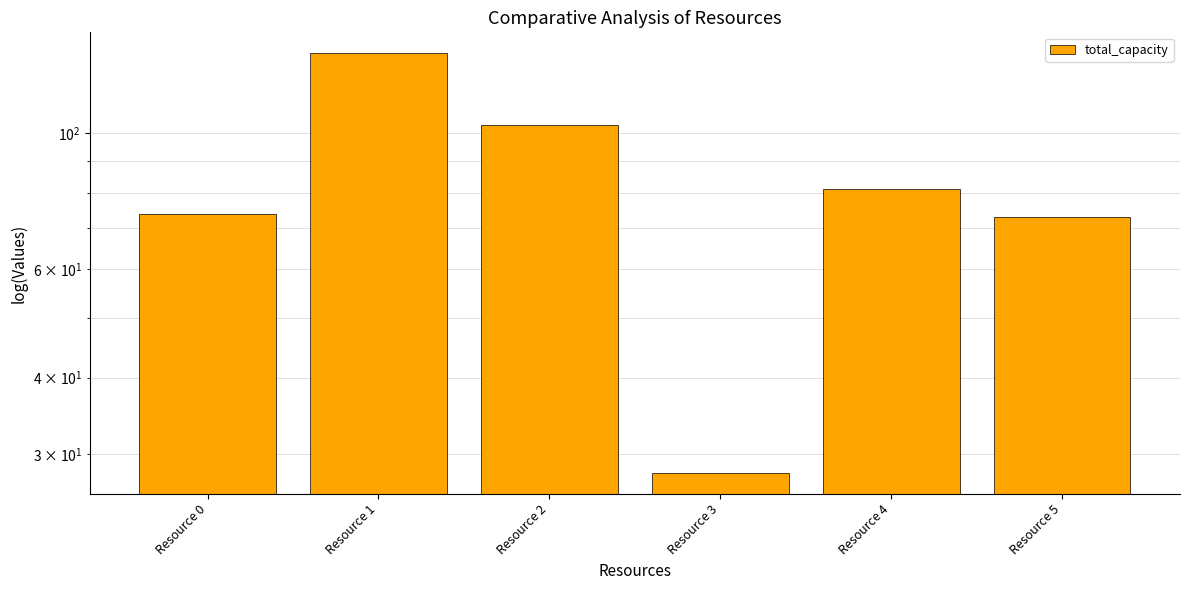

At which label is the value closest to 81?

Resource 4